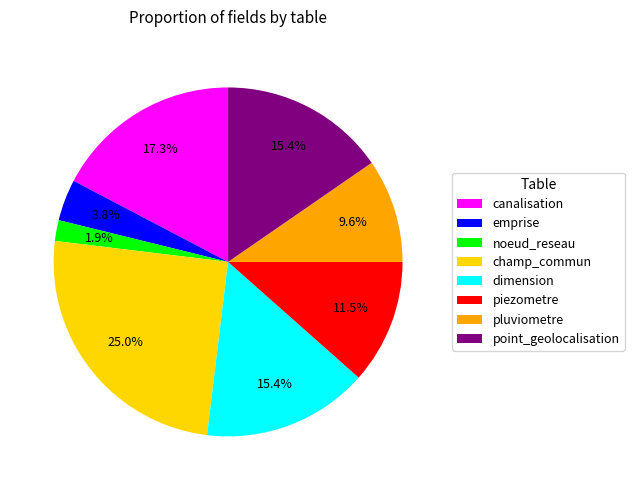

To the nearest percent, what is the difference between the largest and smallest slice percentages?

23%